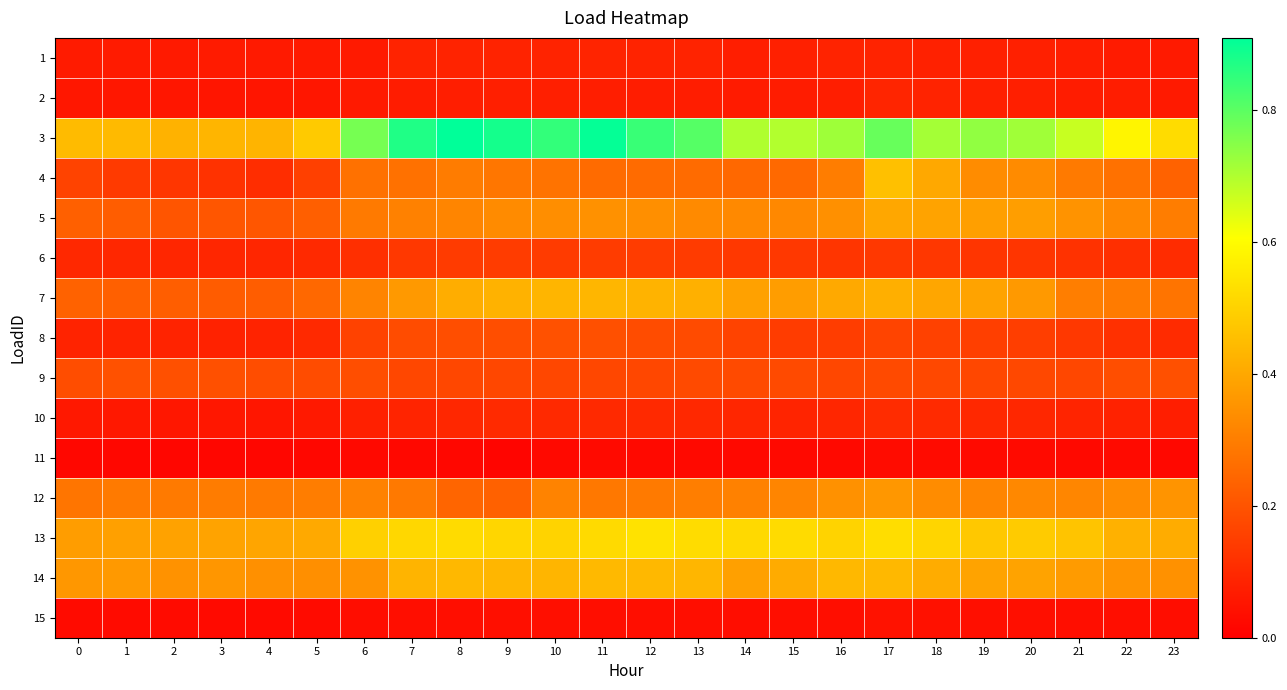

List the series in order of their peak value, highest first.

3, 13, 4, 14, 7, 5, 12, 9, 8, 6, 10, 2, 1, 15, 11